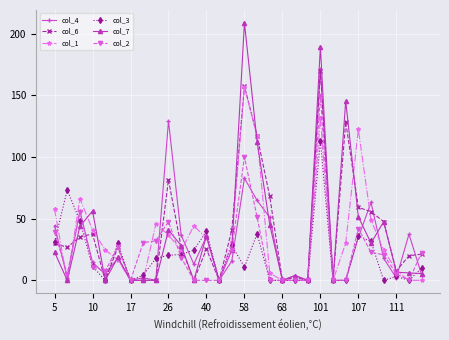

What is the maximum value shown in the chart?

208.8